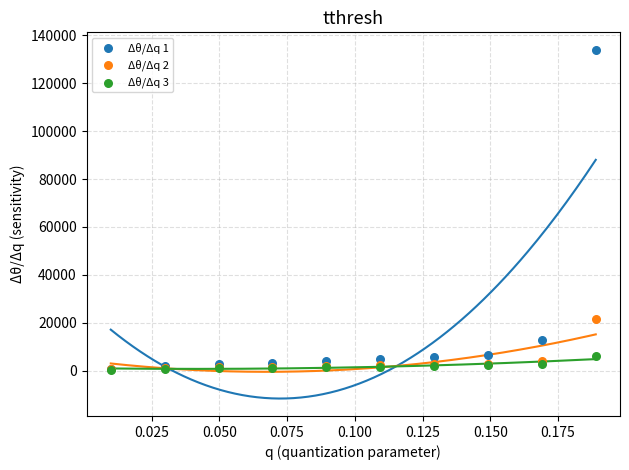

Across all series, what Y value is closest to 67213?

21720.0